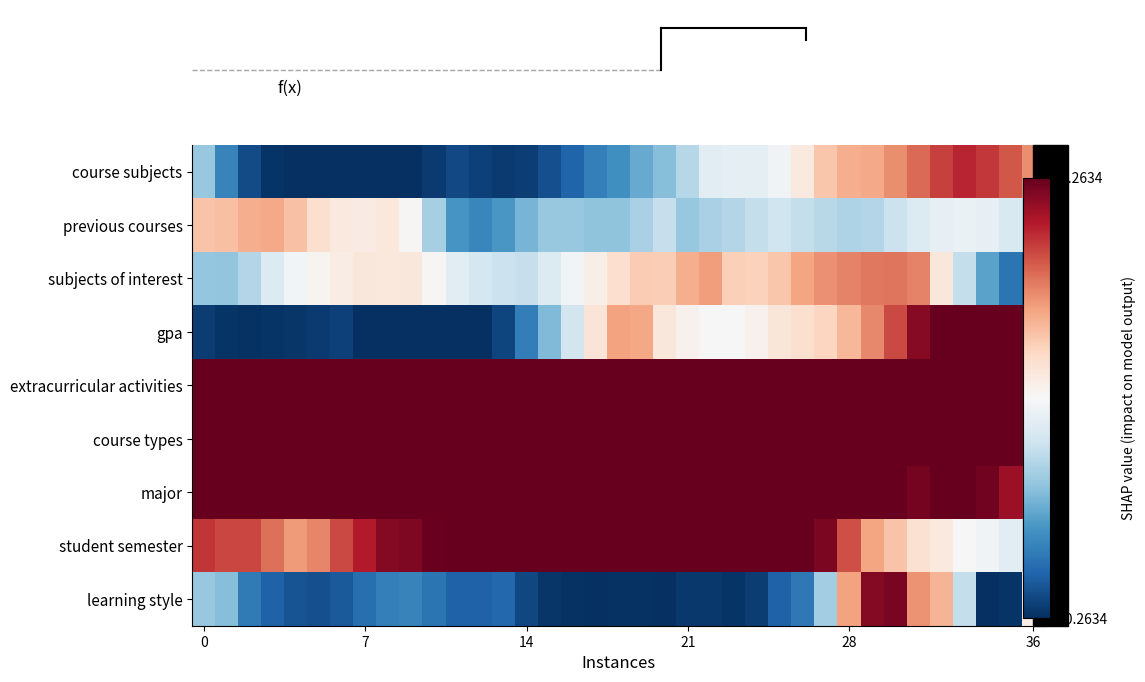

At how many categories does at least one series exceed 0?

37